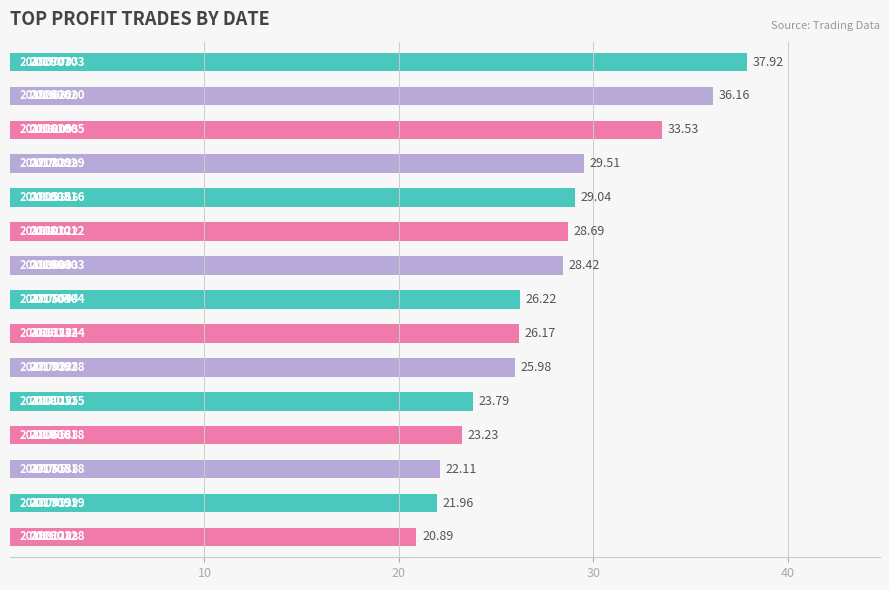

Does the chart contain any negative values?

No